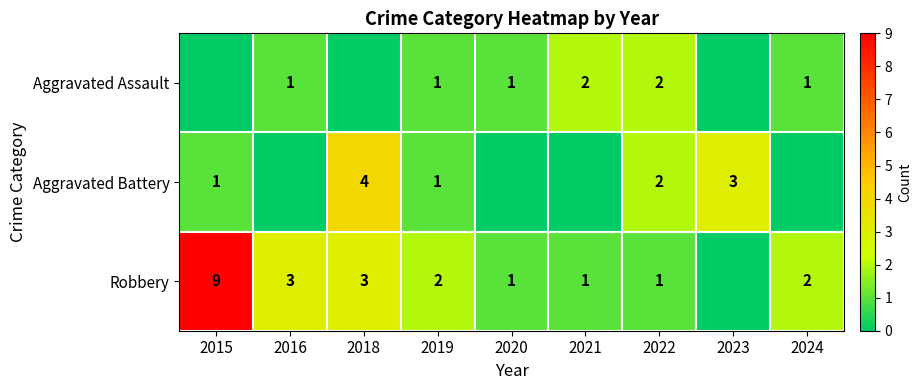

Which series has the largest total across all categories?

Robbery